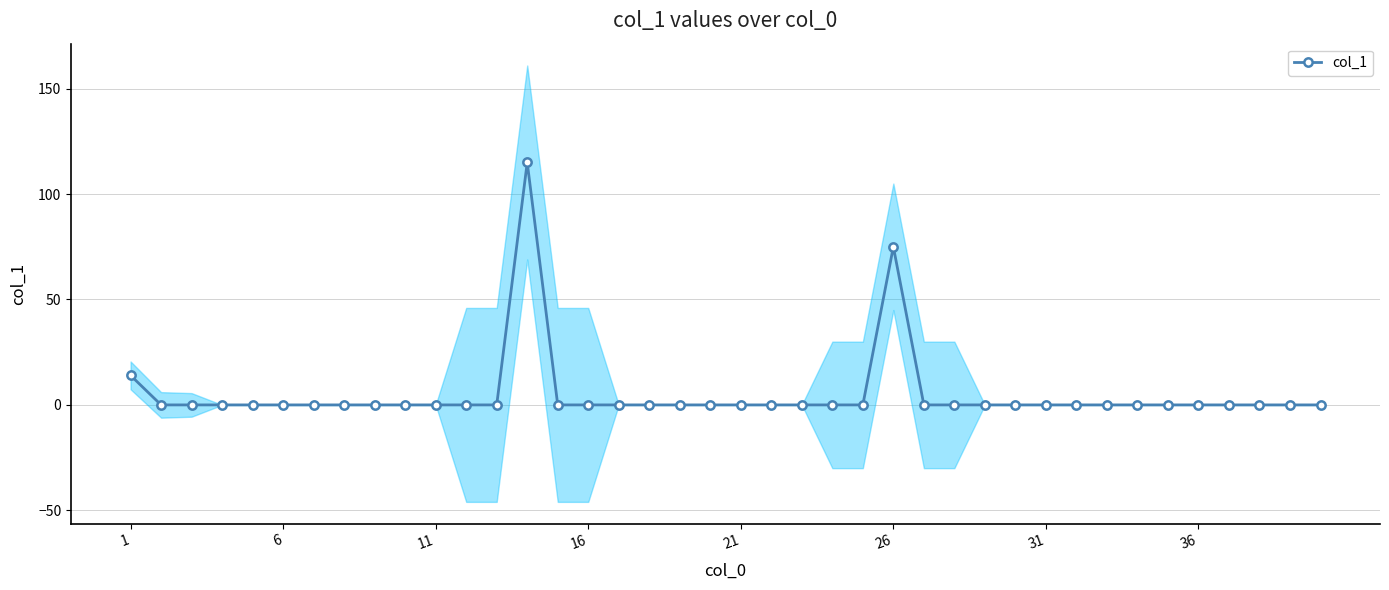

What is the difference between the second highest and second lowest values?

75